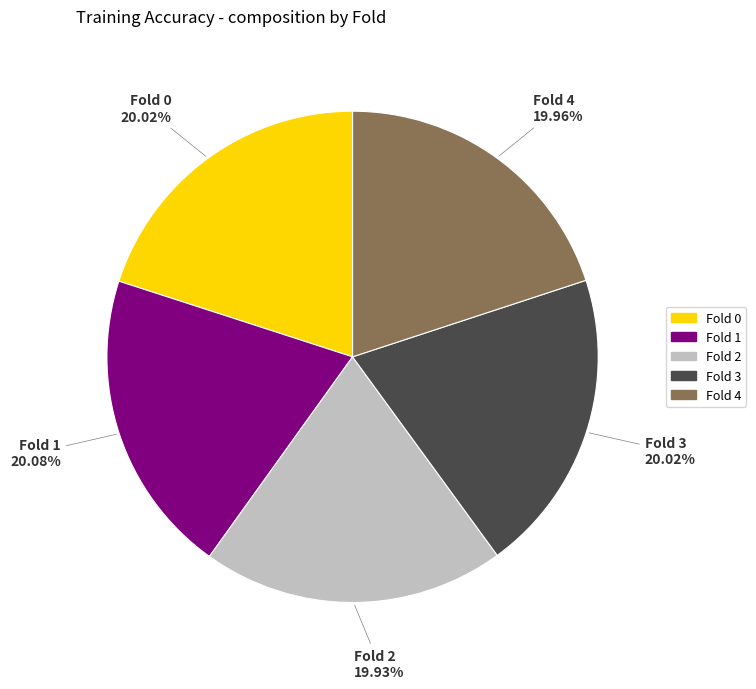

The Fold 1 slice represents 27% of the pie. True or false?

False